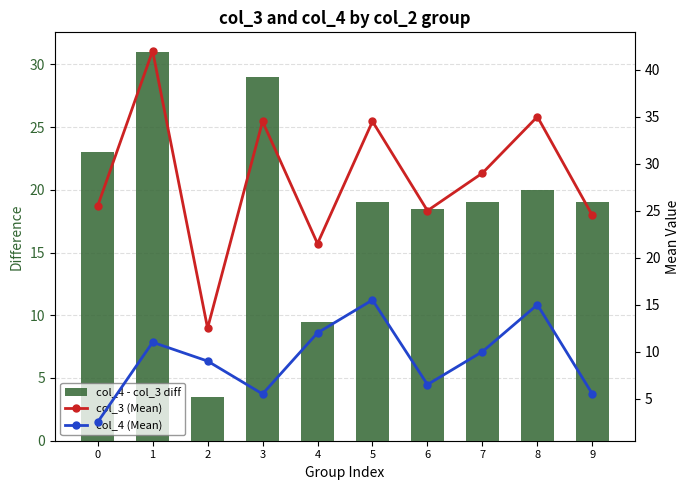

Rank the series by their maximum value, from highest to lowest.

col_3 (Mean), col_4 - col_3 diff, col_4 (Mean)